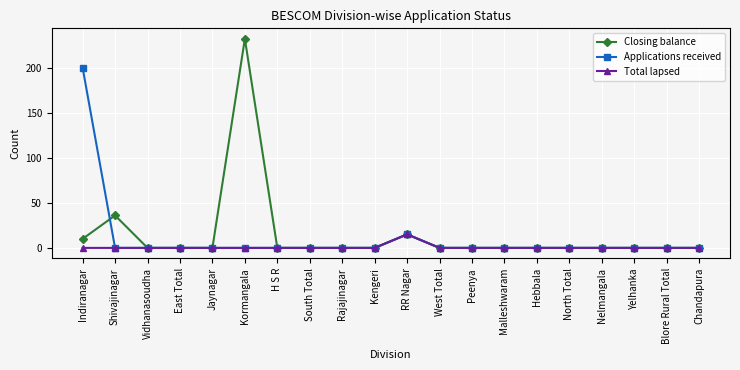

List the series in order of their peak value, lowest first.

Total lapsed, Applications received, Closing balance